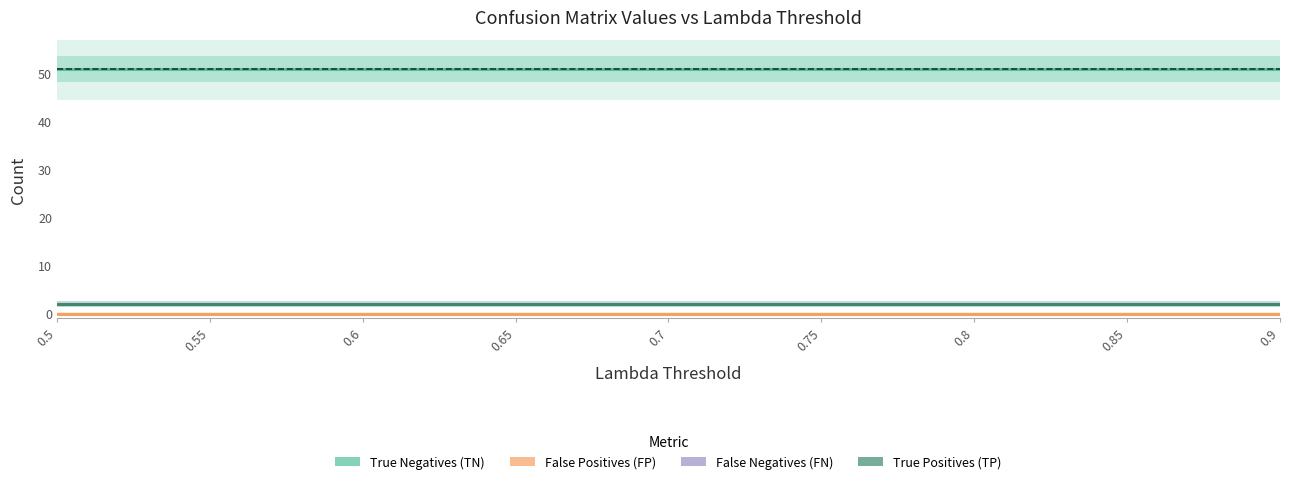

Reading right to left, transcribe all the data shown in this chart.

True Negatives (TN): 51	51	51	51	51	51	51	51	51
False Positives (FP): 0	0	0	0	0	0	0	0	0
False Negatives (FN): 2	2	2	2	2	2	2	2	2
True Positives (TP): 2	2	2	2	2	2	2	2	2